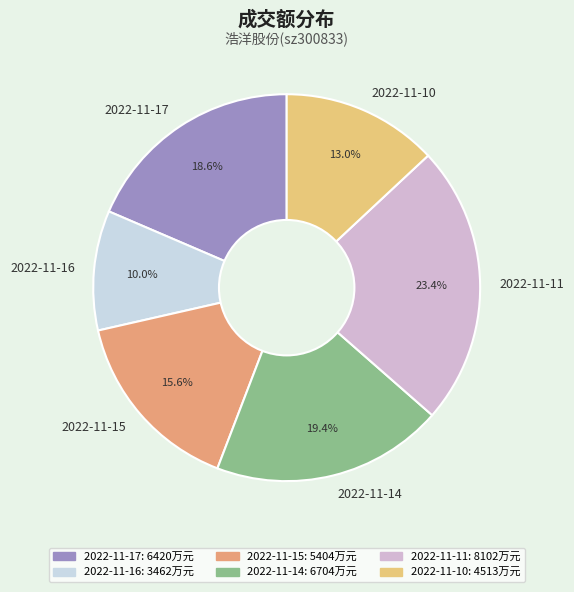

Do 2022-11-15 and 2022-11-14 together represent more than half of the pie?

No